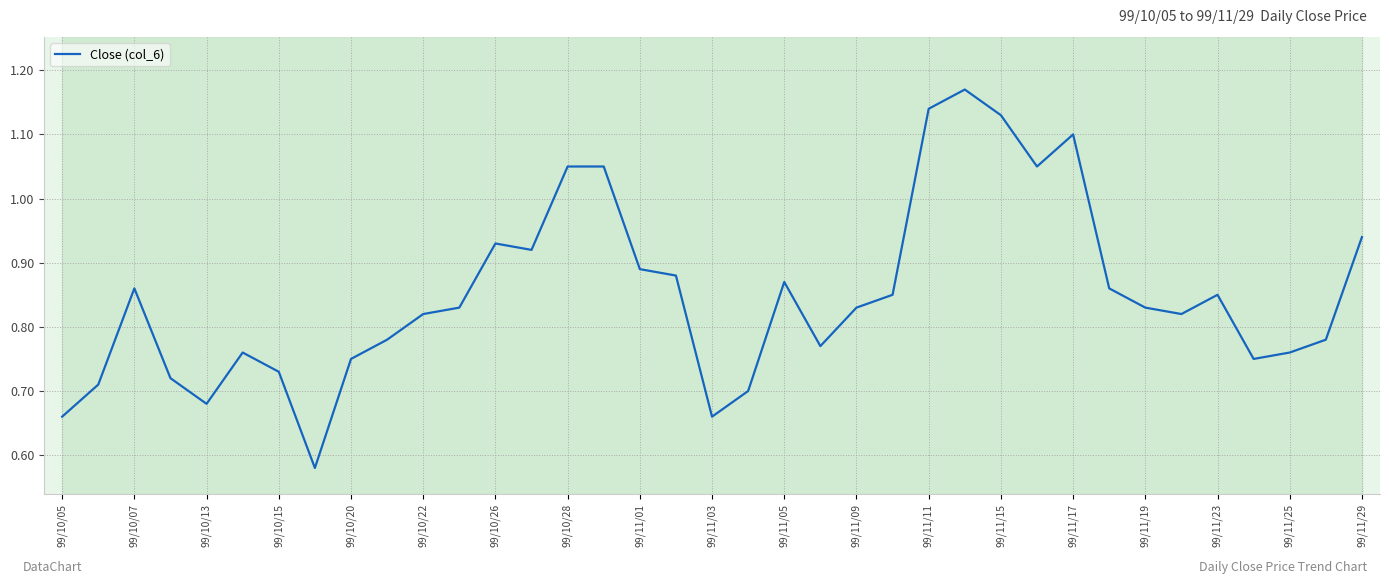

At which category does the data reach its first local peak?

99/10/07